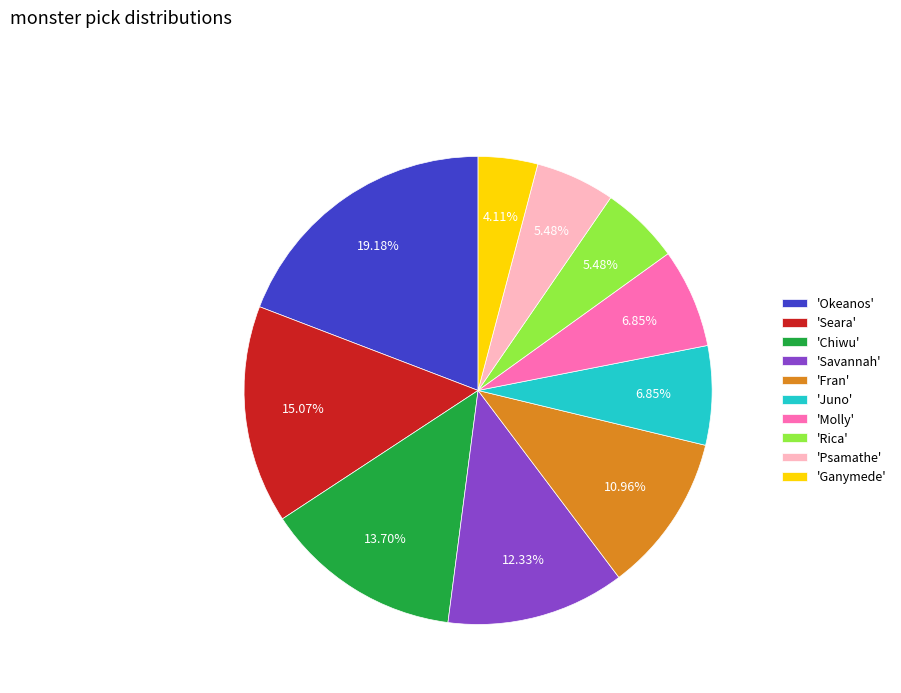

Between 'Ganymede' and 'Psamathe', which is larger?

'Psamathe'